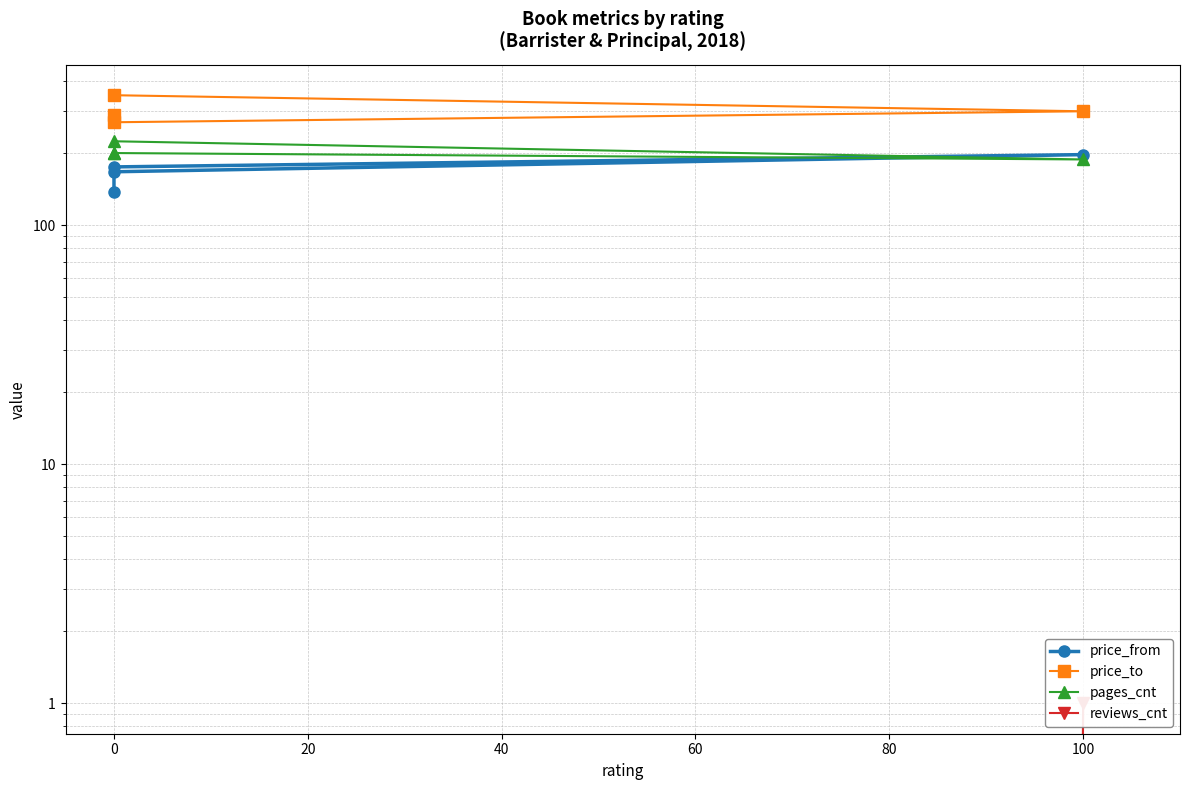

What is the total value across all series at 0?

627